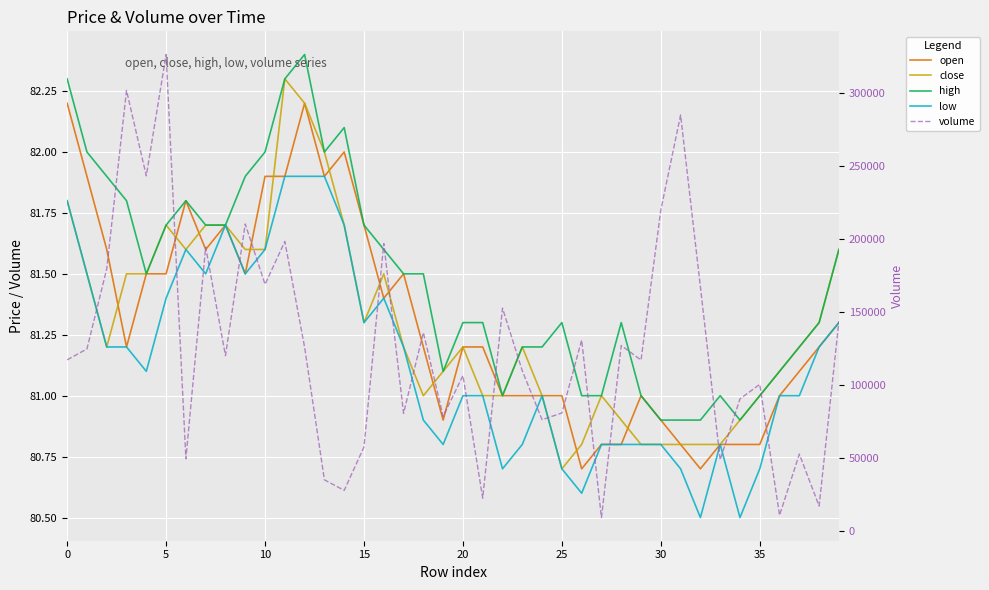

True or false: low has a value of 81.8 at 0.

True